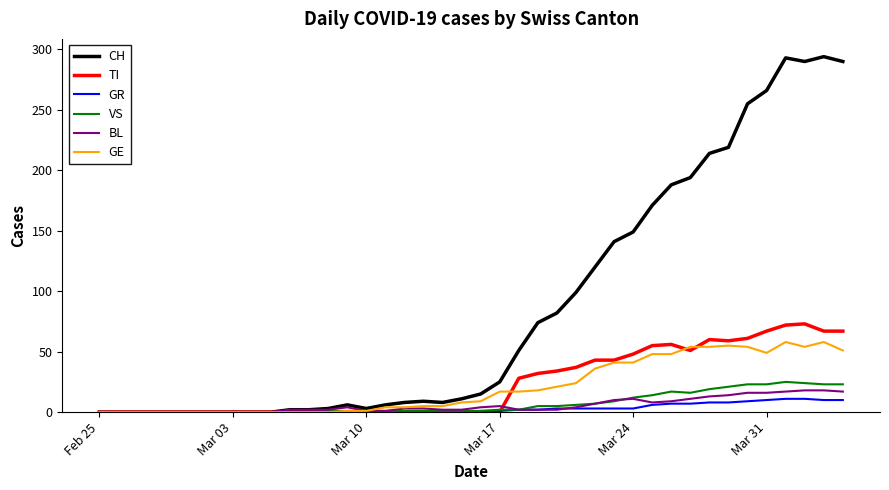

True or false: CH has more than 2 points higher than both neighbors.

True